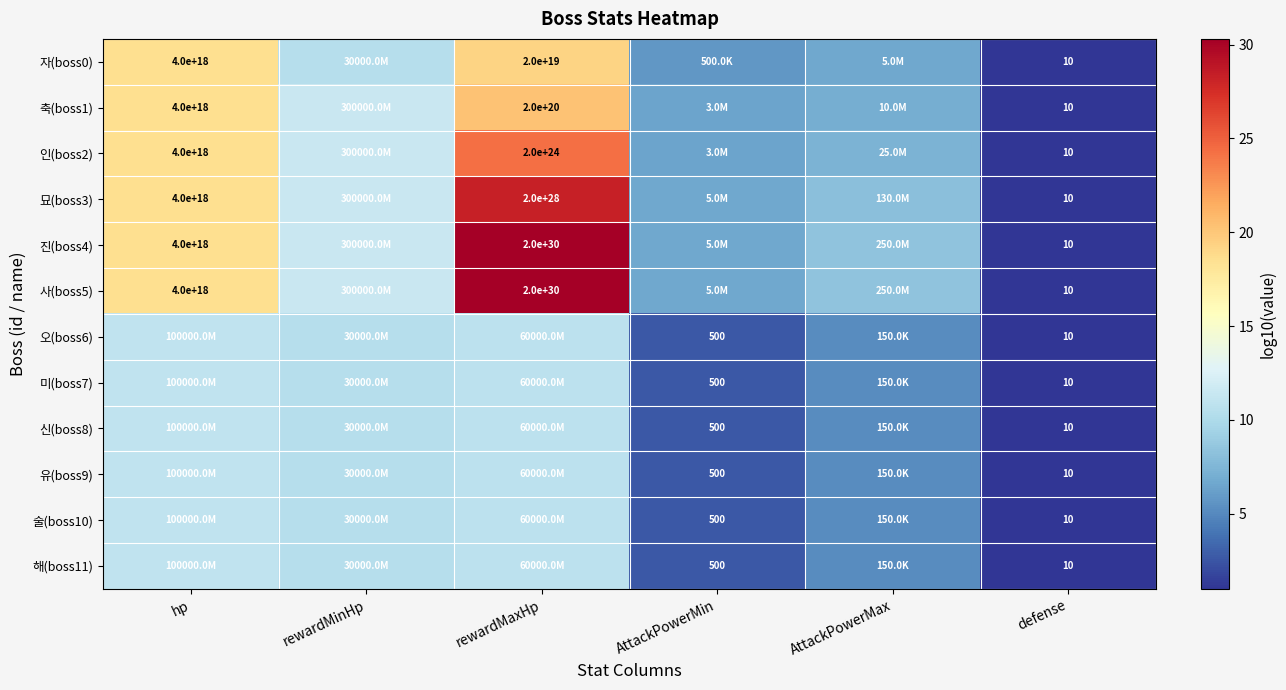

What is the approximate value of 진(boss4) at AttackPowerMax?

8.4